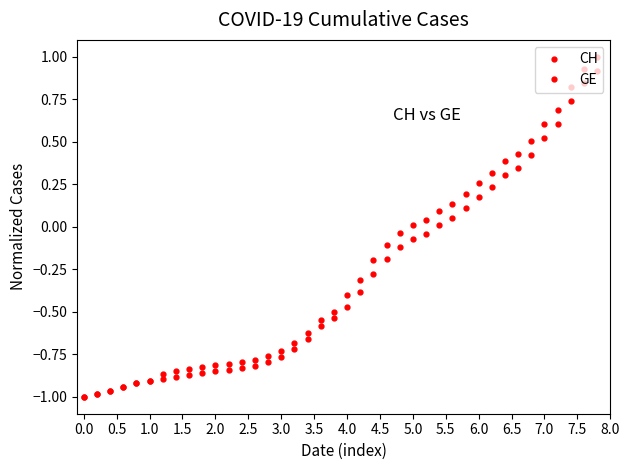

What is the difference between the maximum and minimum values in the GE series?

1.9